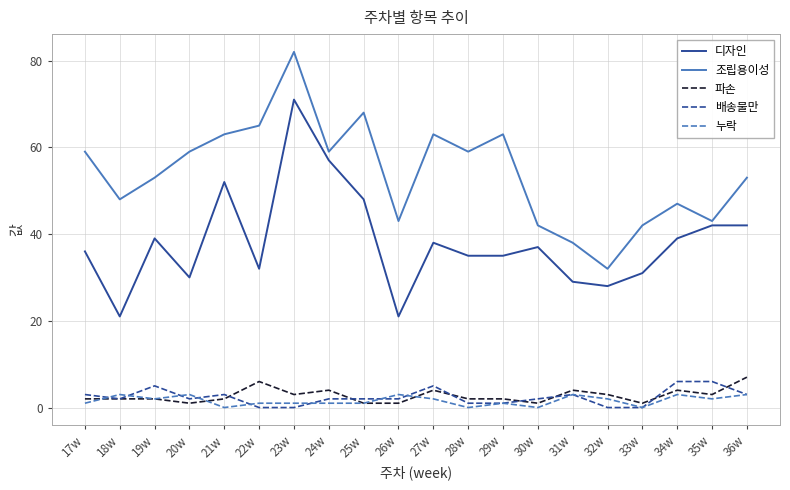

Is the value of 배송불만 at 25w greater than the value of 디자인 at 18w?

No